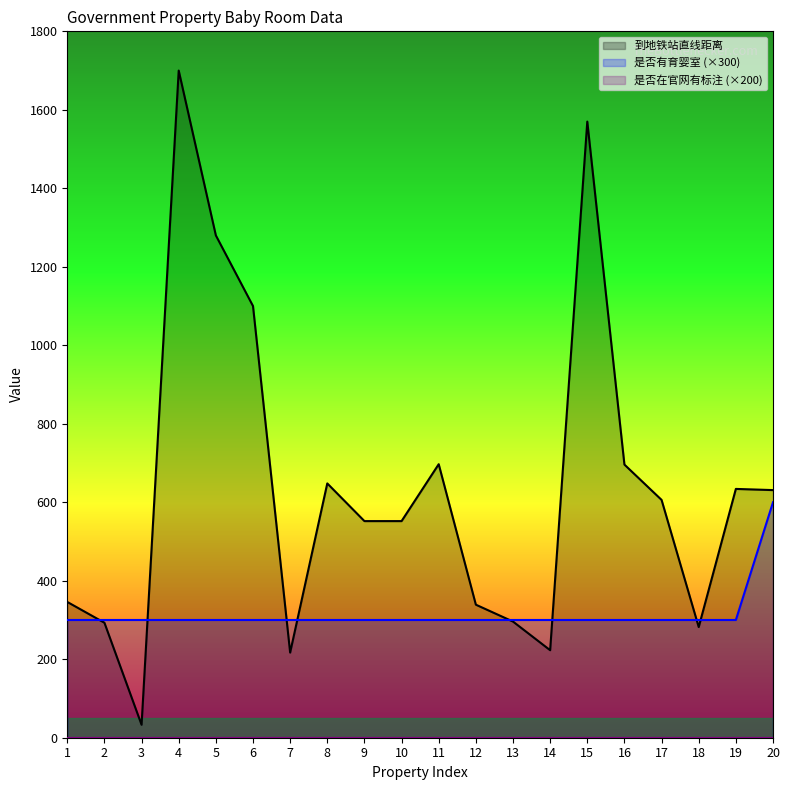

Which series changed the most between 3 and 14?

到地铁站直线距离